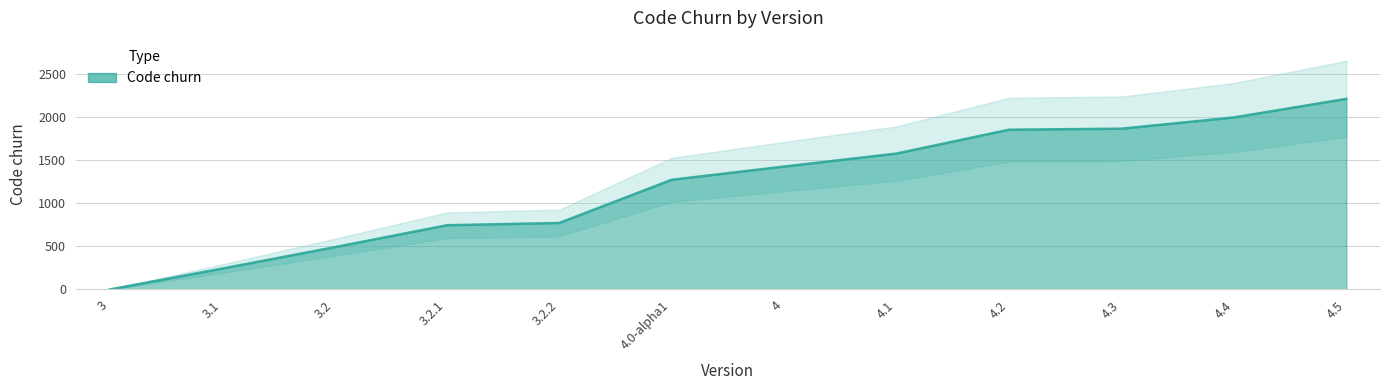

What is the difference between the maximum and minimum values?

2206.5